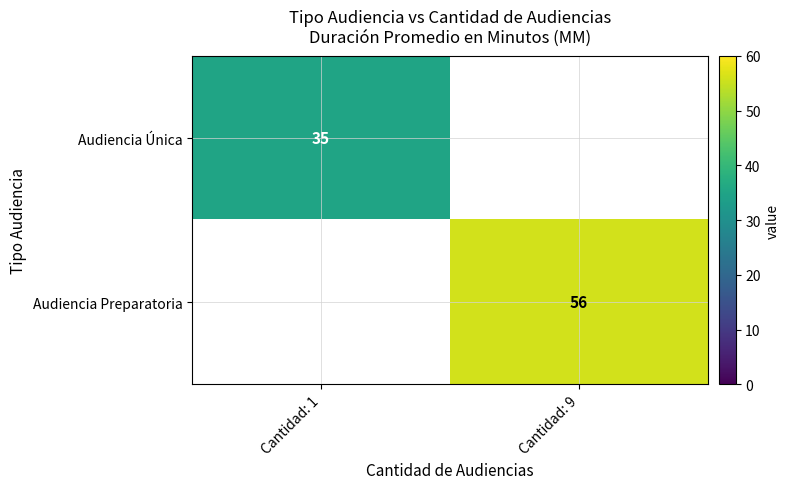

Between Cantidad: 9 and Cantidad: 1, which is larger?

Cantidad: 1